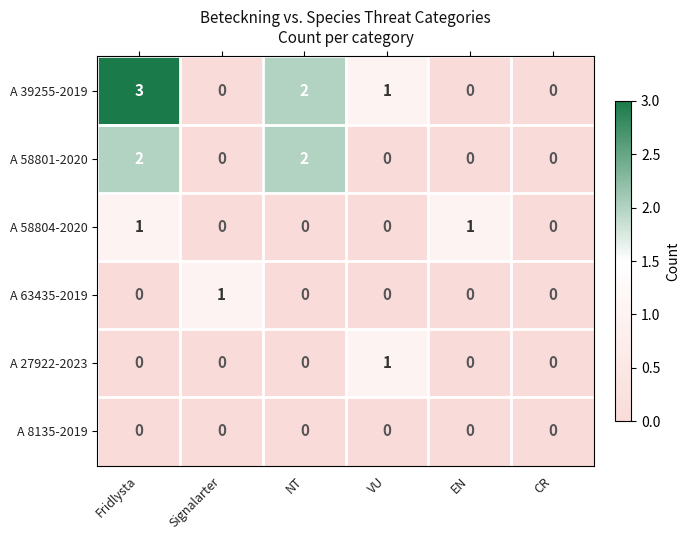

How many data points does each series have?

6